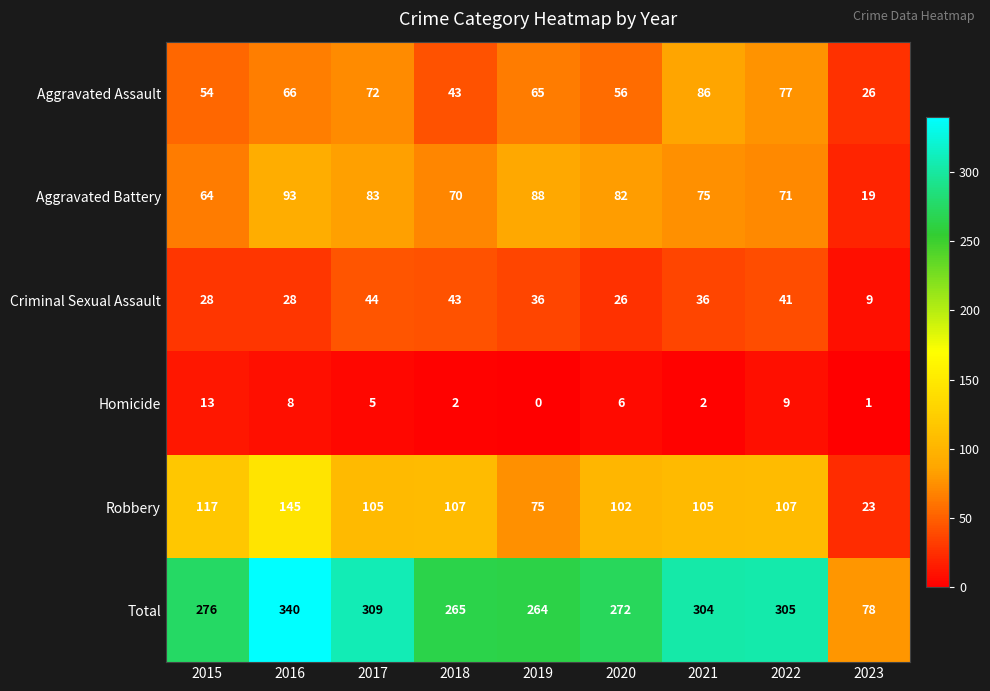

True or false: Homicide has a value of 0 at 2019.

True